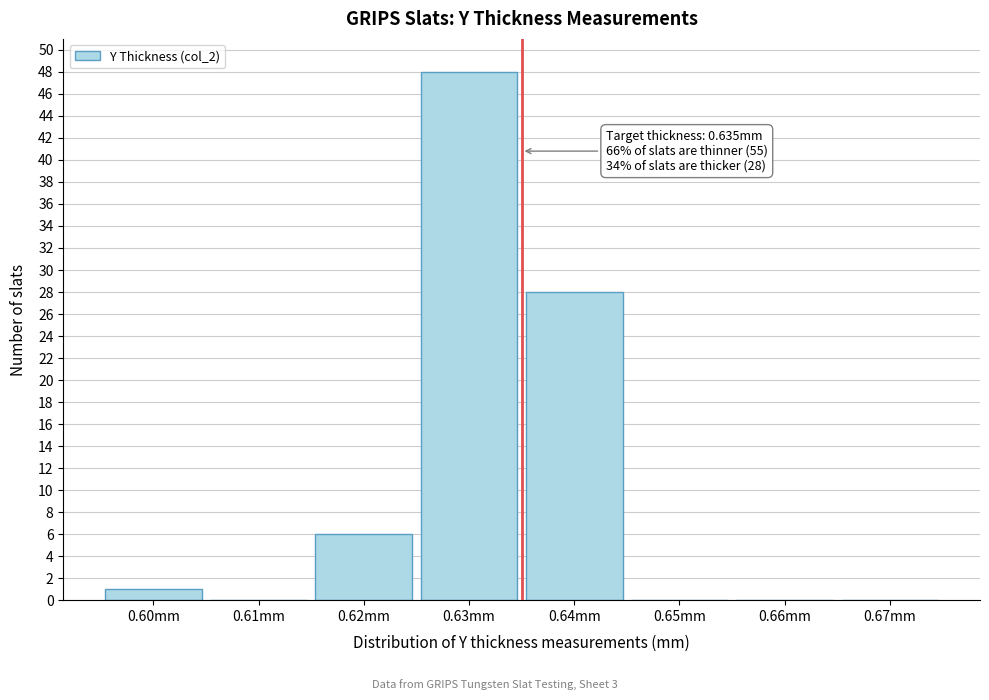

Which range on the x-axis has the tallest bar?

0.625 to 0.635